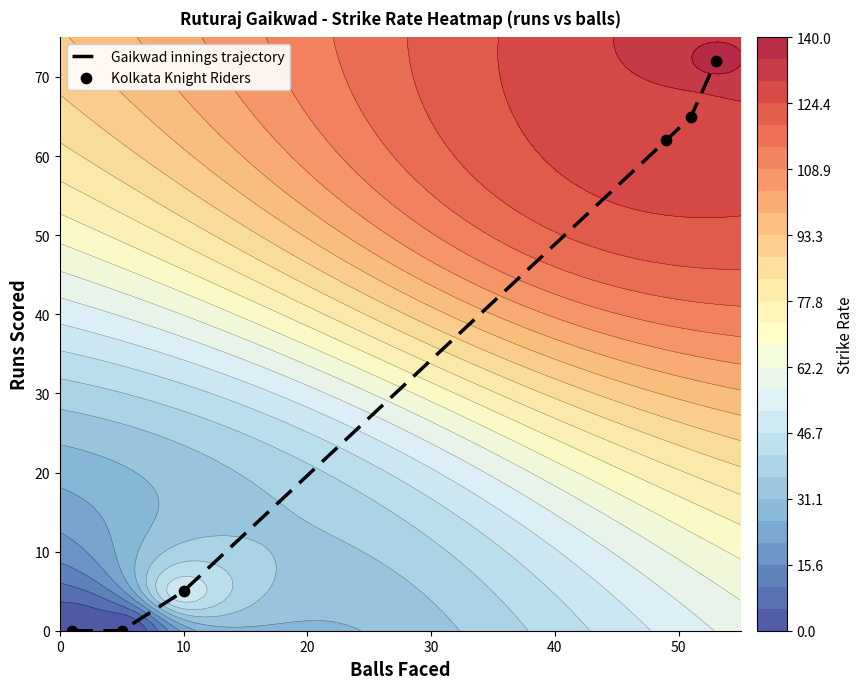

How many data points does each series have?

6